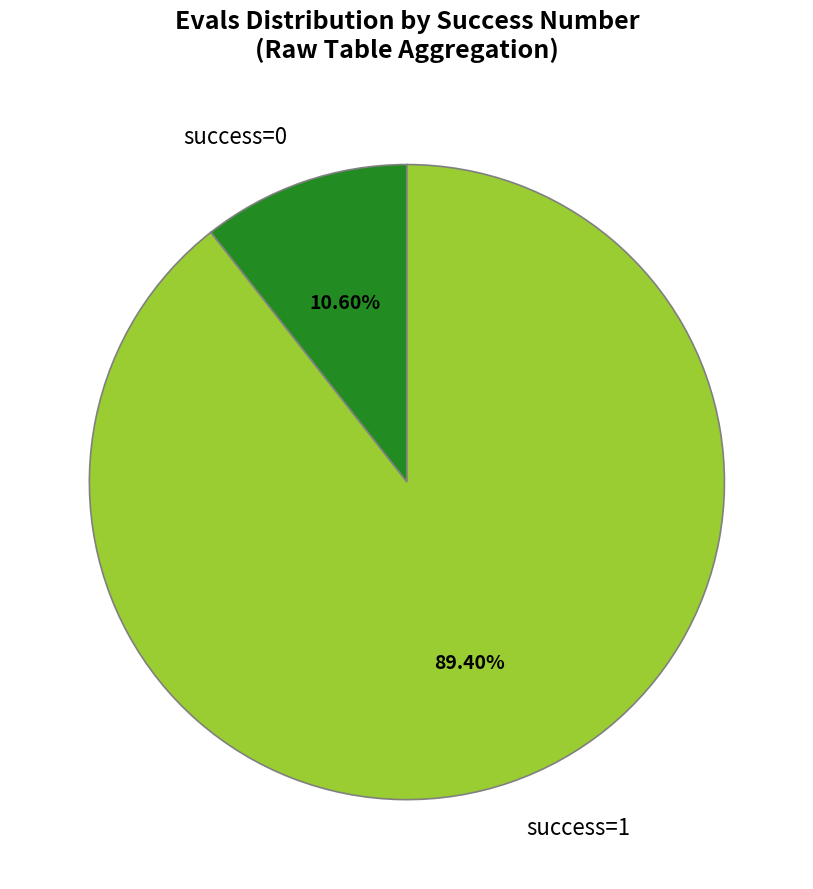

Rank the categories by value from highest to lowest.

success=1, success=0